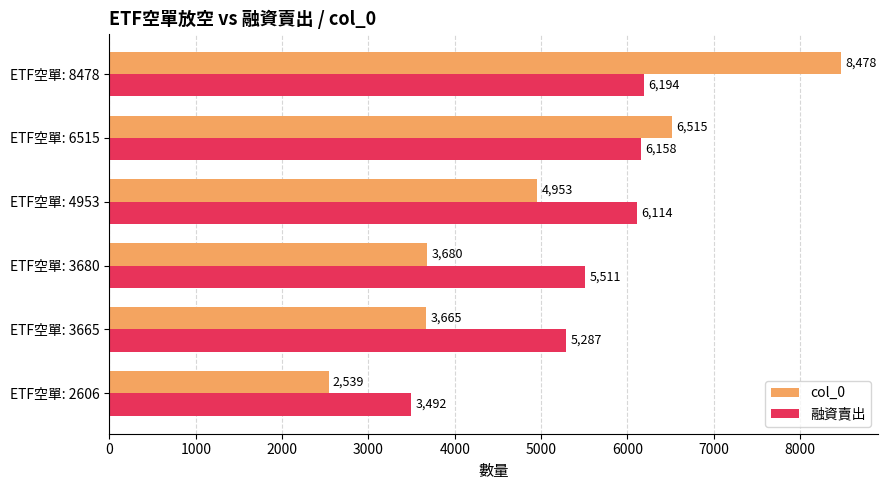

What is the minimum value shown in the chart?

2539